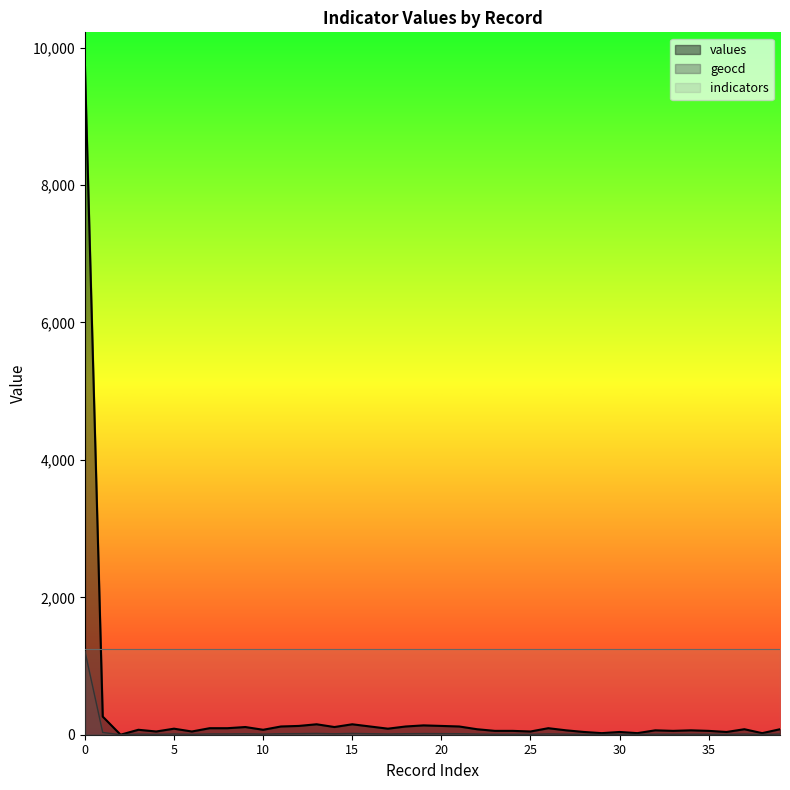

True or false: indicators and values intersect in this chart.

True